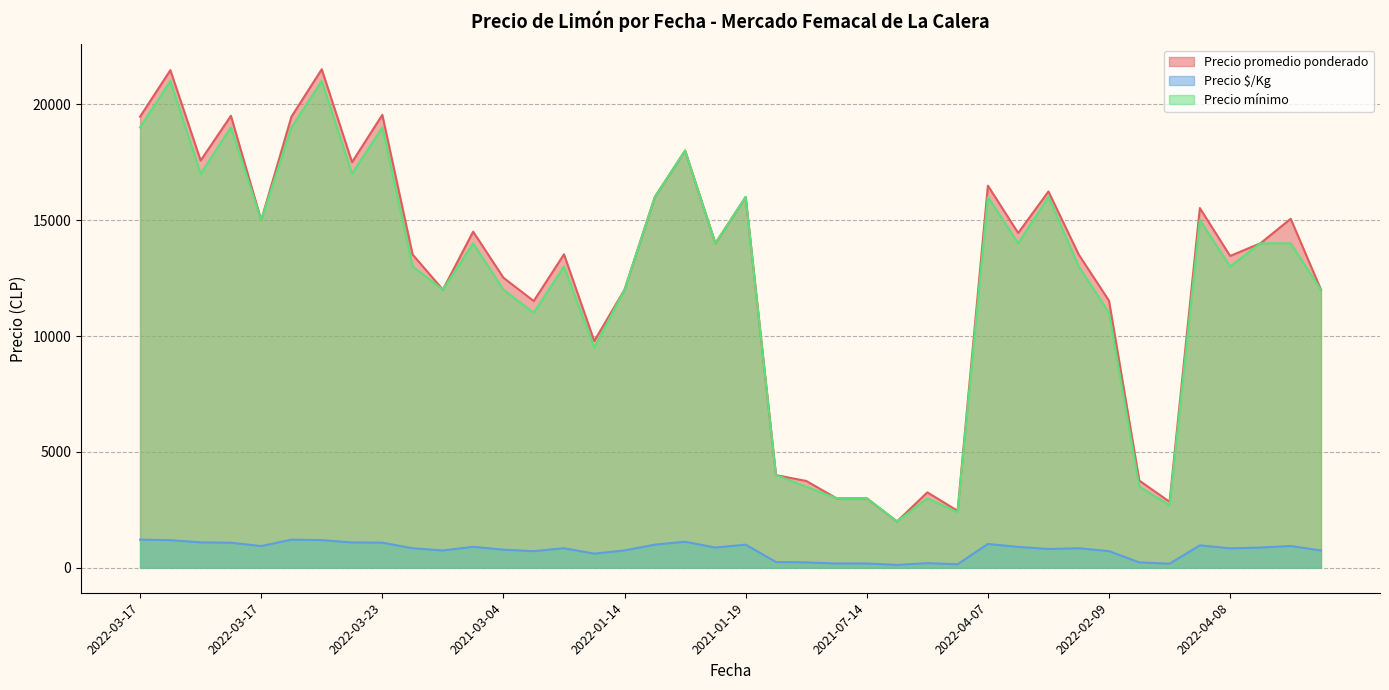

What is the lowest value of the Precio promedio ponderado series?

2000